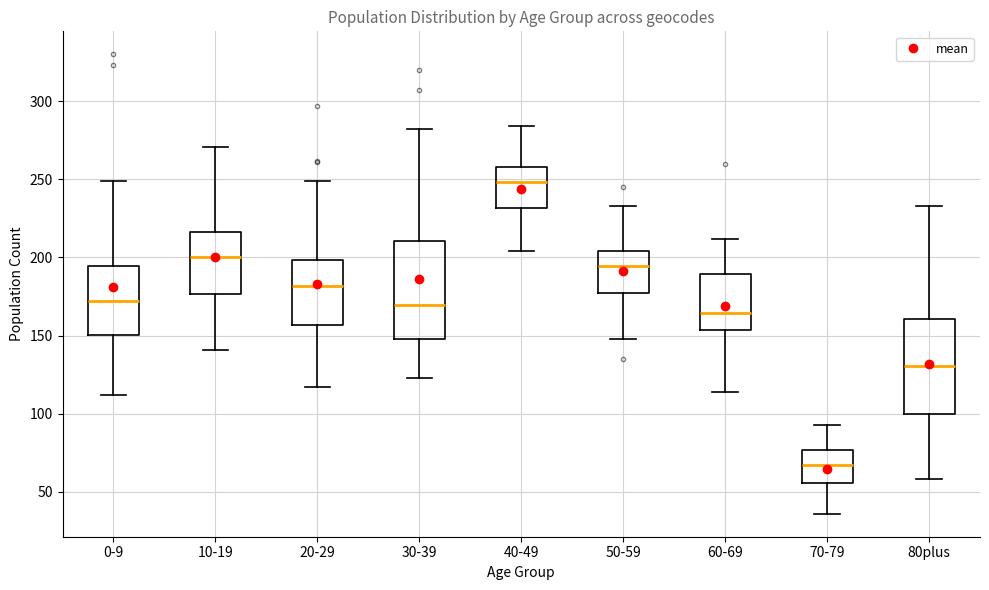

Reading left to right, read every box against the y-axis: the position of its median line, the range the box covers, and the ends of its whiskers. The values are not printed on the chart, so give them approximately, as read against the axis.

0-9: median 170, box 150 to 195, whiskers 110 to 250
10-19: median 200, box 175 to 215, whiskers 140 to 270
20-29: median 180, box 155 to 200, whiskers 115 to 250
30-39: median 170, box 150 to 210, whiskers 125 to 280
40-49: median 250, box 230 to 260, whiskers 205 to 285
50-59: median 195, box 175 to 205, whiskers 150 to 235
60-69: median 165, box 155 to 190, whiskers 115 to 210
70-79: median 65, box 55 to 75, whiskers 35 to 95
80plus: median 130, box 100 to 160, whiskers 60 to 235